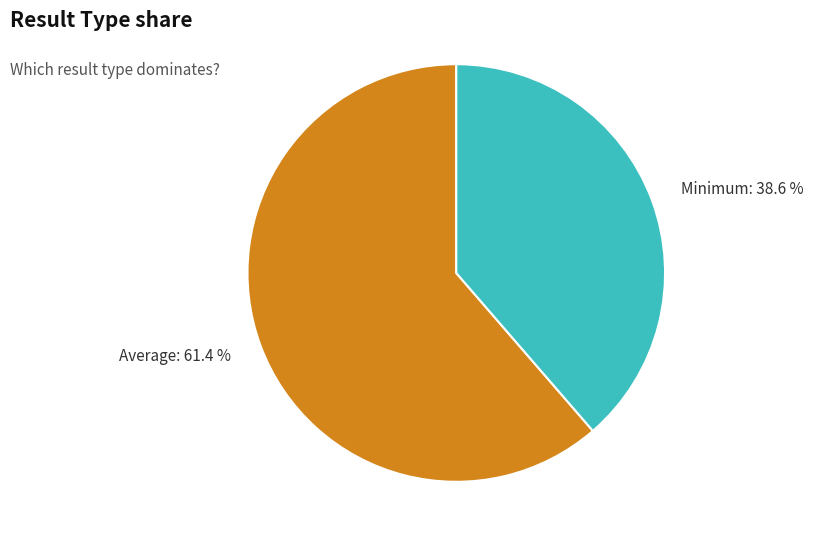

To the nearest percent, what is the average slice percentage?

50%